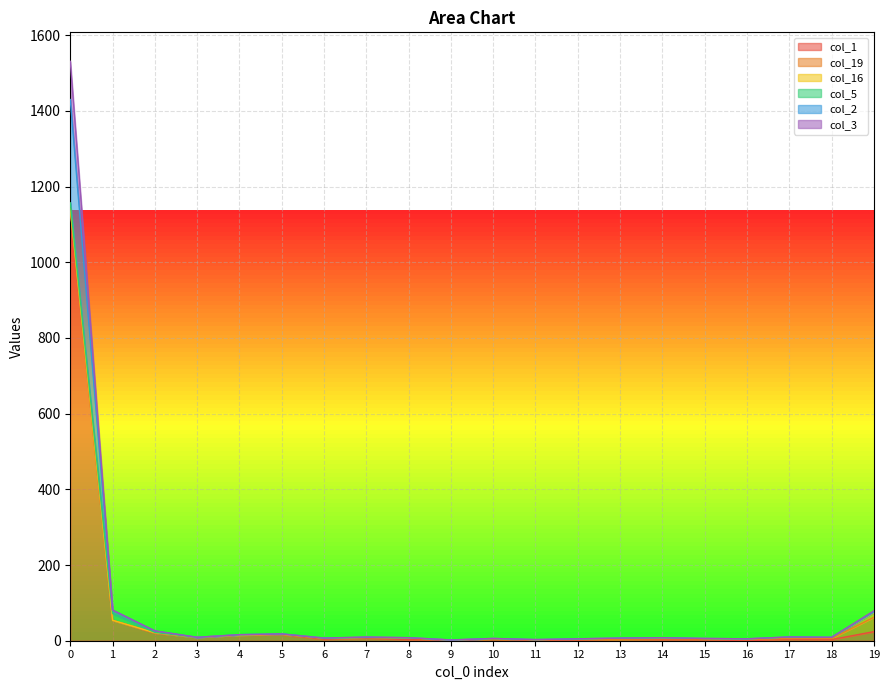

True or false: col_1 and col_3 cross at least once.

False